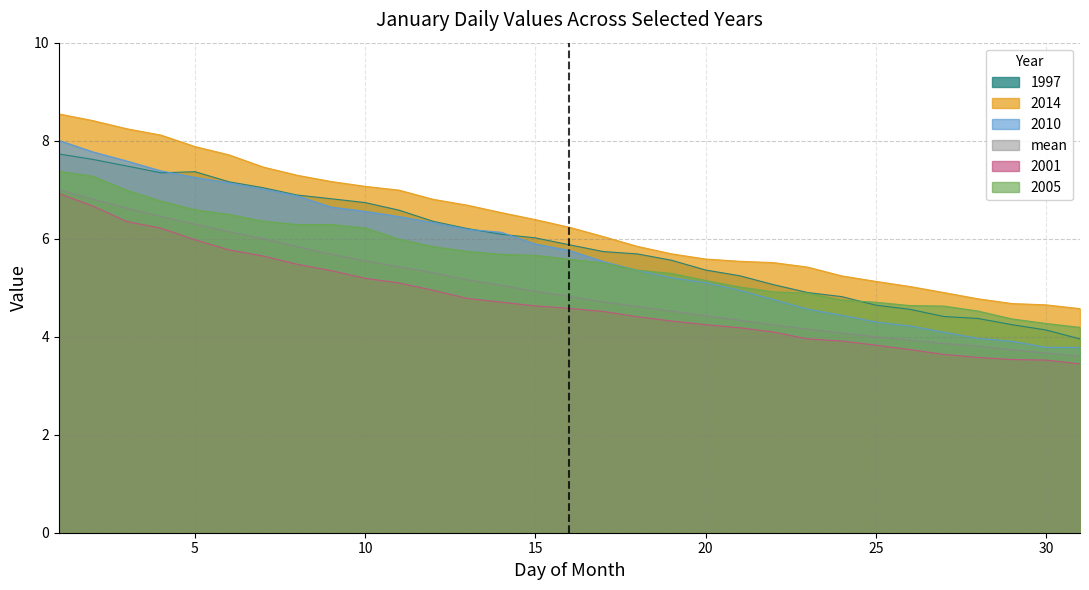

The 2010 series shows 7.6 at 3. True or false?

True